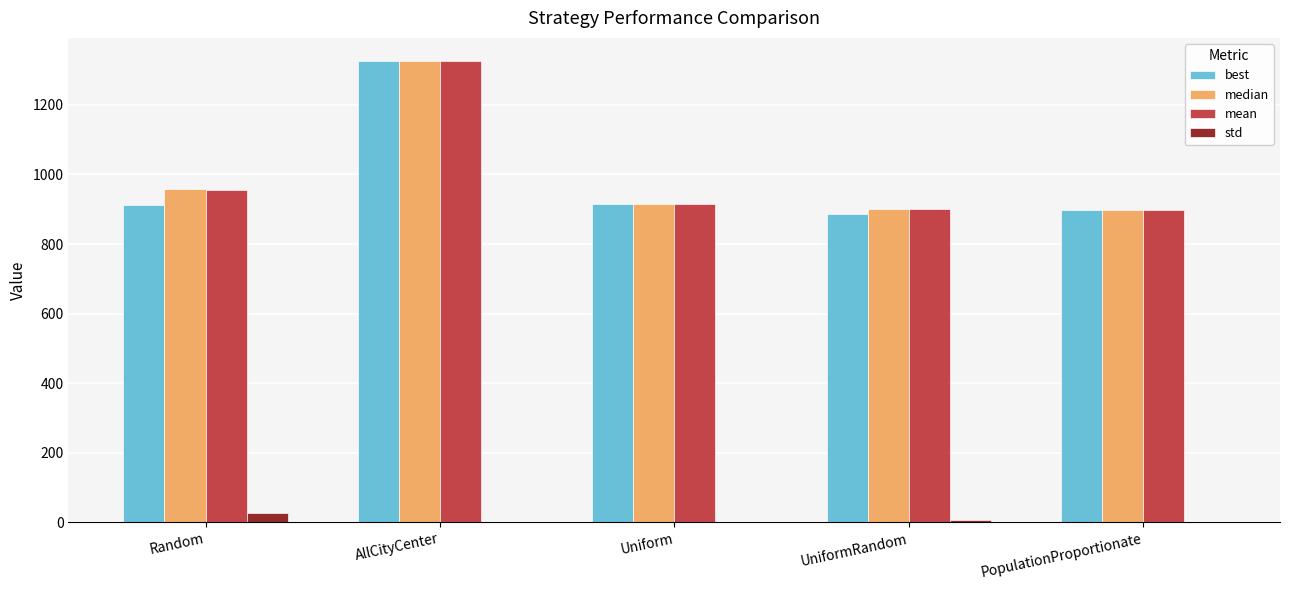

Between Random and UniformRandom, which series saw the biggest shift?

median